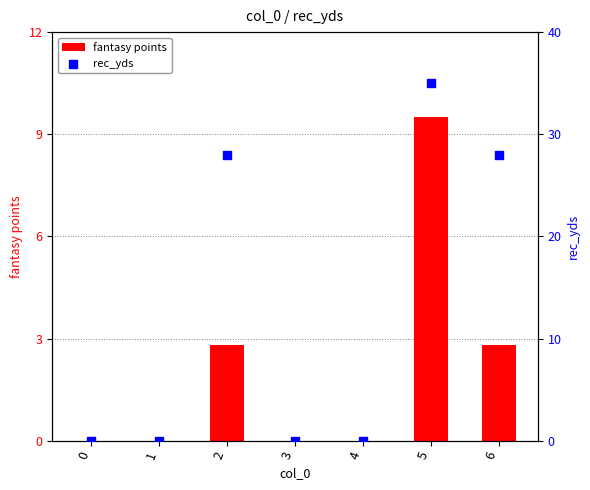

Which series has the widest spread of Y values?

rec_yds